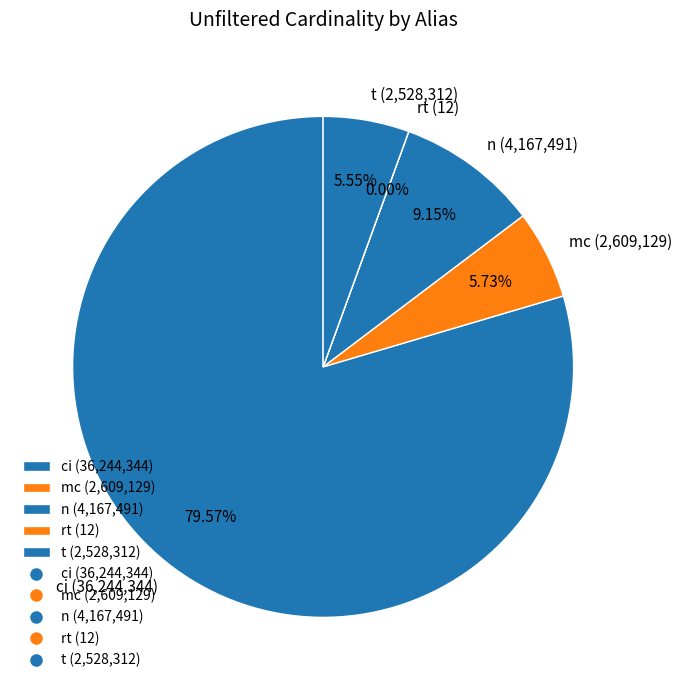

Between ci (36,244,344) and t (2,528,312), which is larger?

ci (36,244,344)